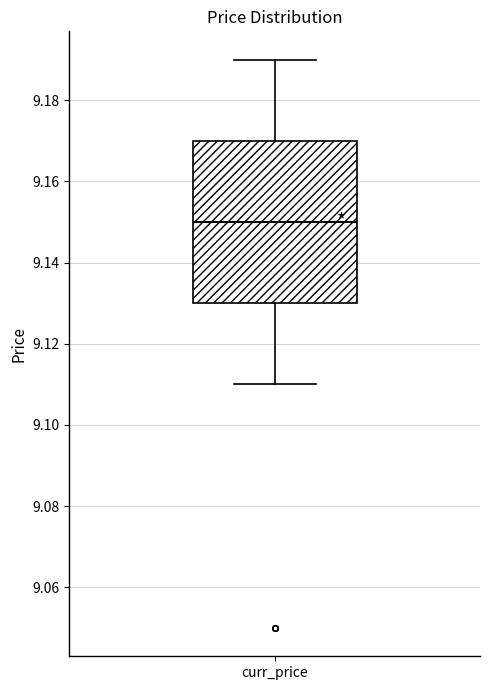

Read this box plot against the y-axis: the position of the median line, the range covered by the box, and the ends of both whiskers. The values are not printed on the chart, so give them approximately, as read against the axis.

median 9.15, box 9.13 to 9.17, whiskers 9.11 to 9.19